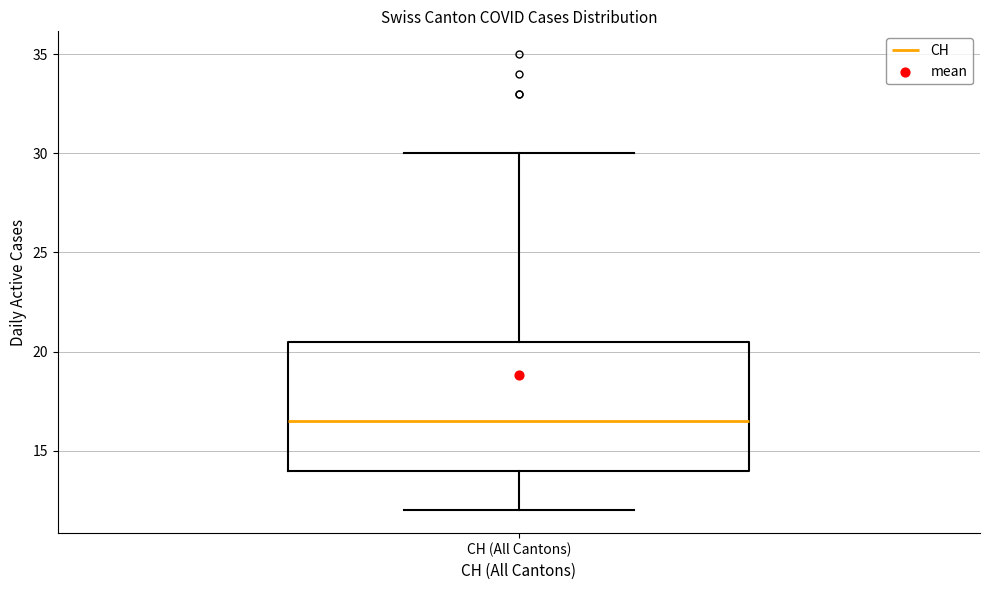

Transcribe this box plot: give where the median line is, the range the box spans, and where the two whiskers end, as read against the y-axis. The values are not printed on the chart, so give them approximately, as read against the axis.

median 16.5, box 14.0 to 20.5, whiskers 12.0 to 30.0